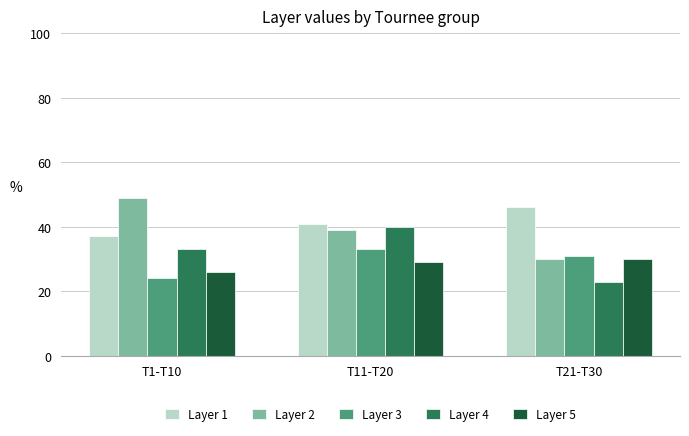

What is the label of the 1st bar from the right?

T21-T30